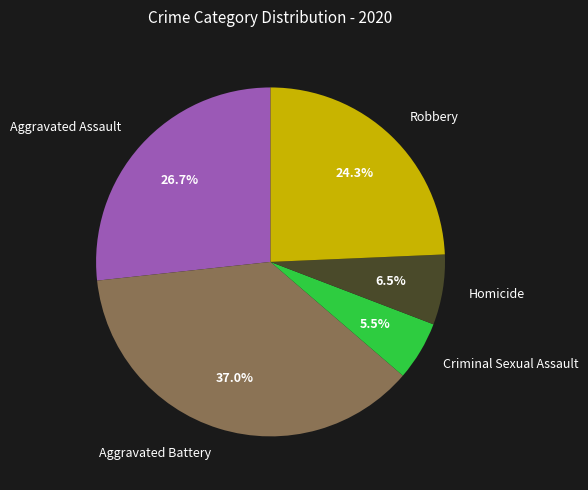

To the nearest percent, what is the difference between the Robbery and Aggravated Assault slice percentages?

2%